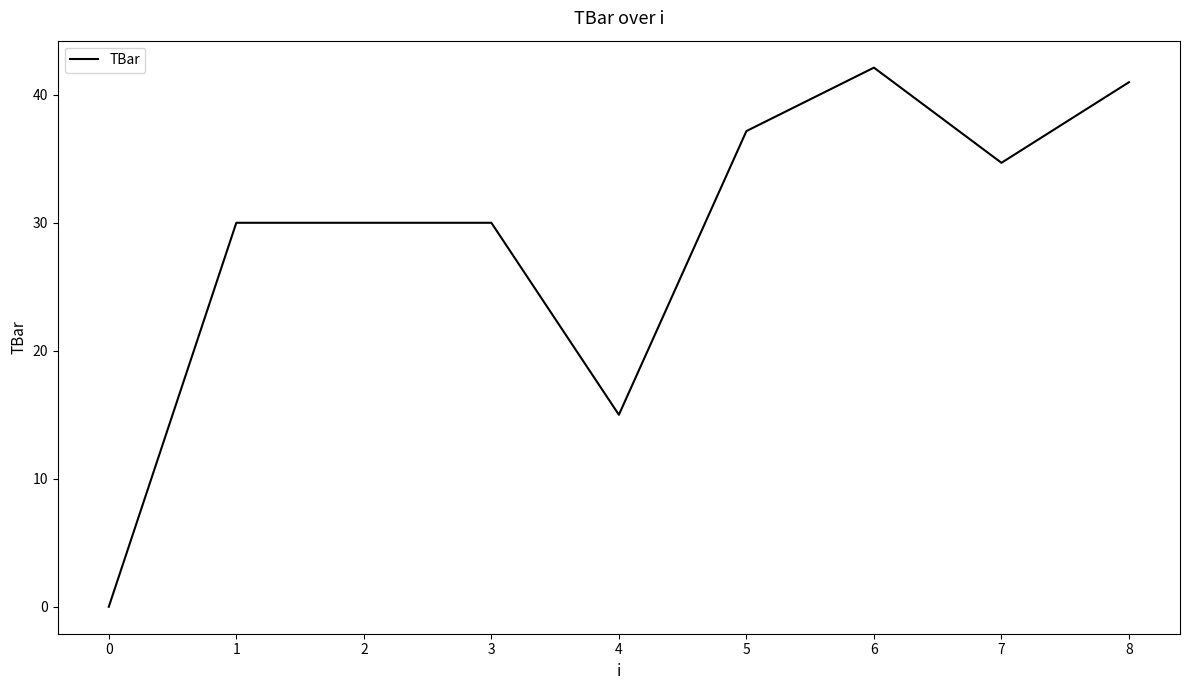

Is it true that the value at 8 is 41.0?

True